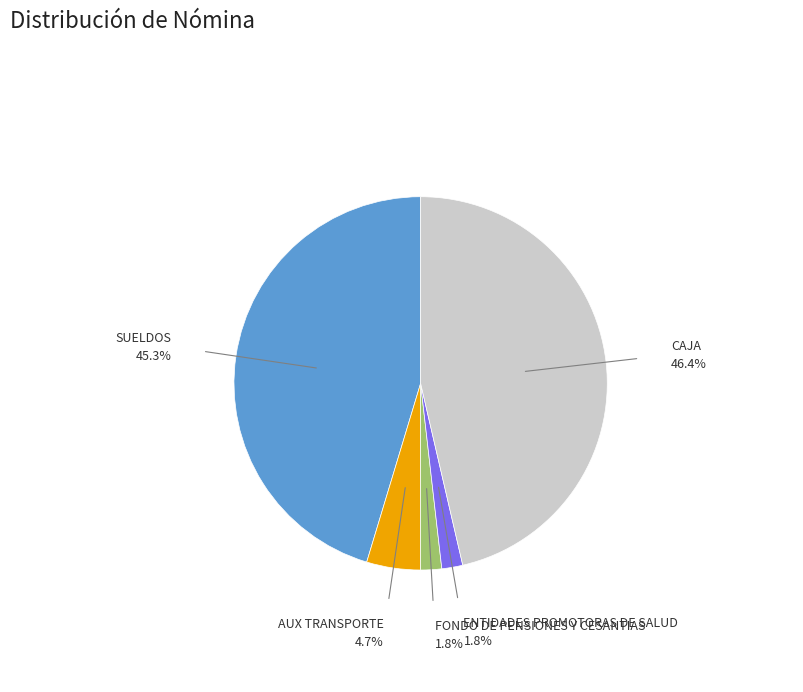

Count the number of slices in the pie.

5